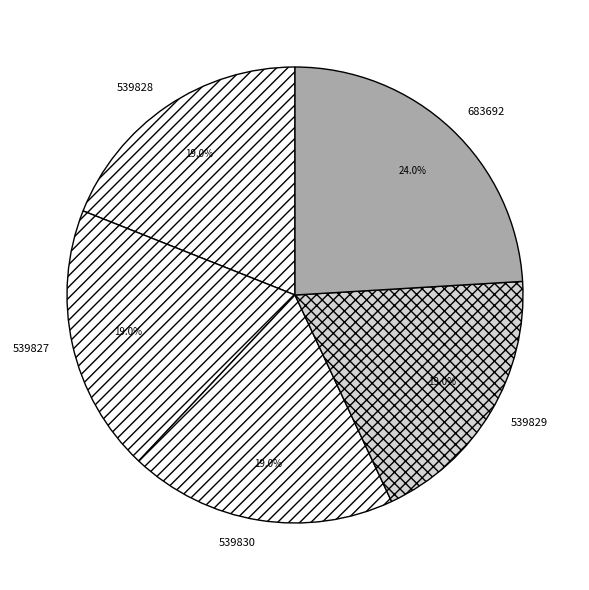

What is the total percentage of 539829 and 539830?

38.0%